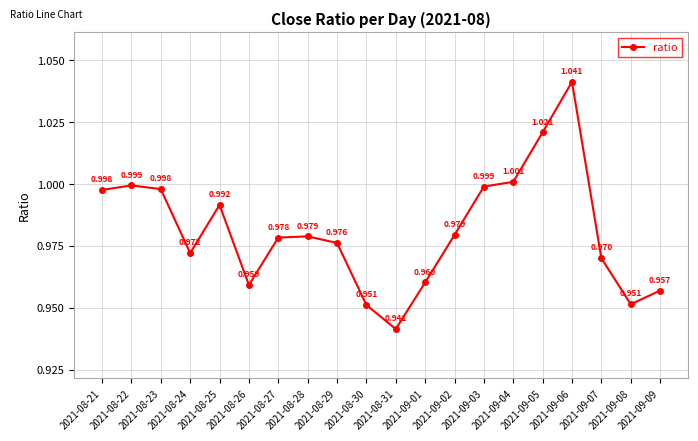

At which category does the data reach its first local peak?

2021-08-22